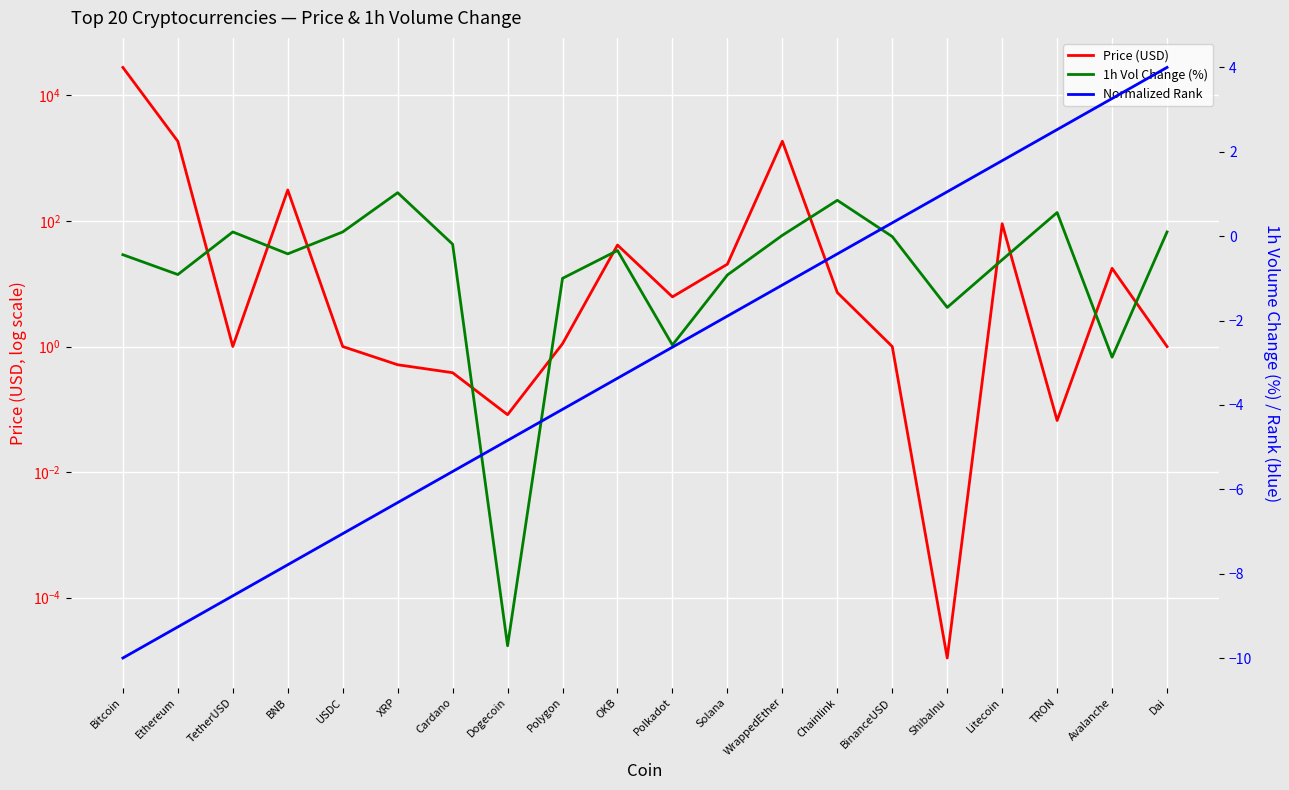

True or false: 1h Vol Change (%) has more than 1 points higher than both neighbors.

True